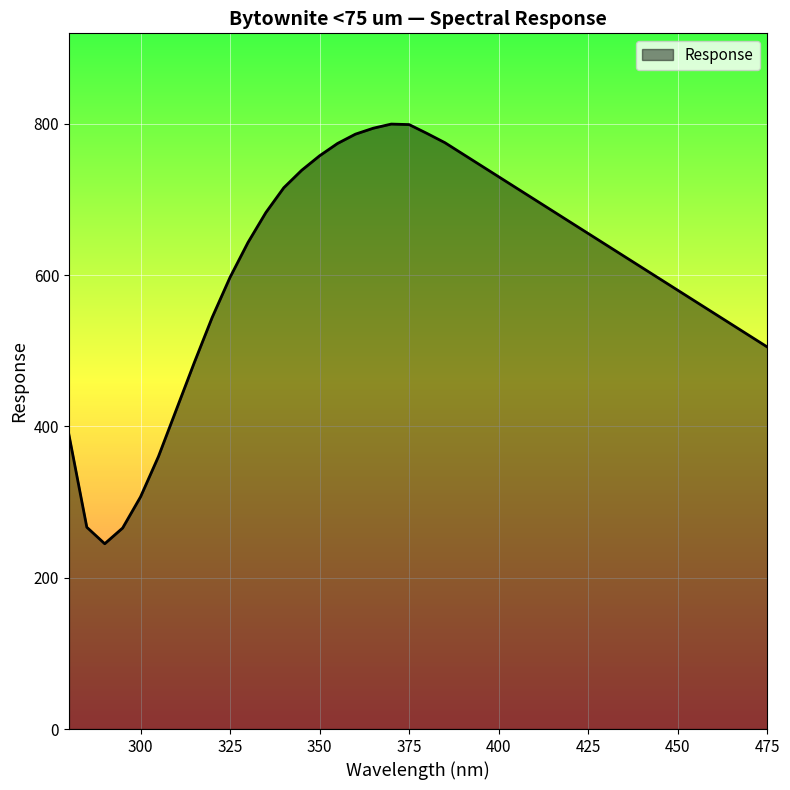

What is the average value?

608.0